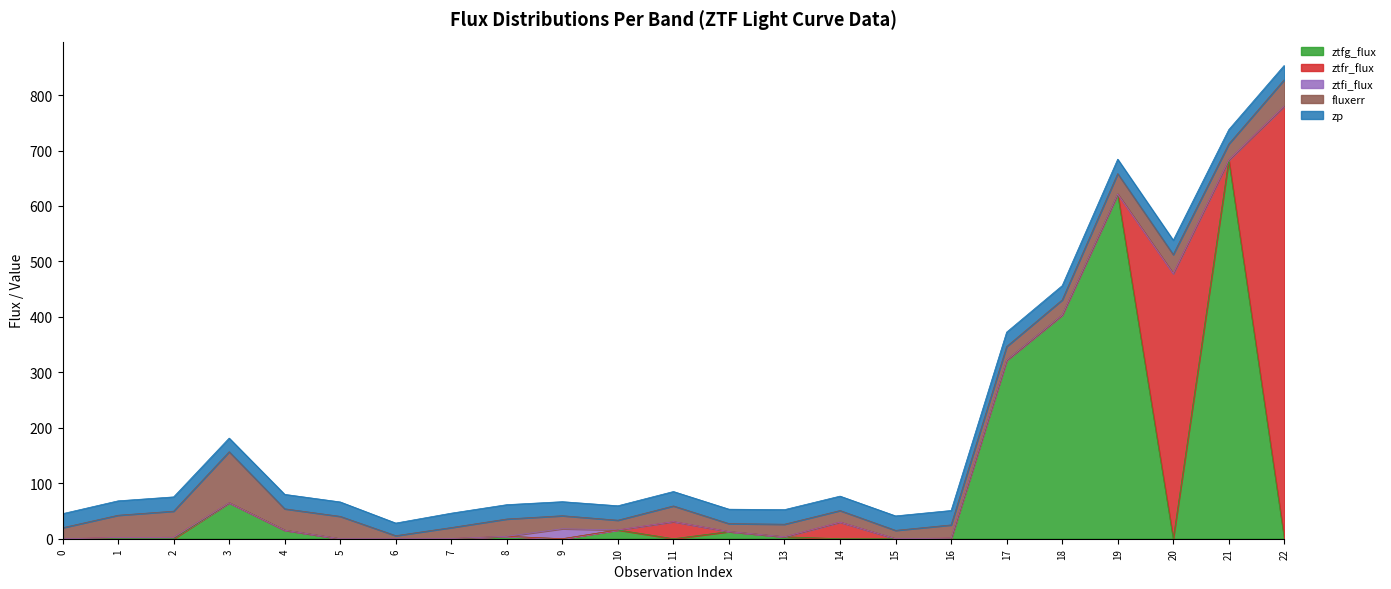

At which category does the chart reach its peak across all series?

22